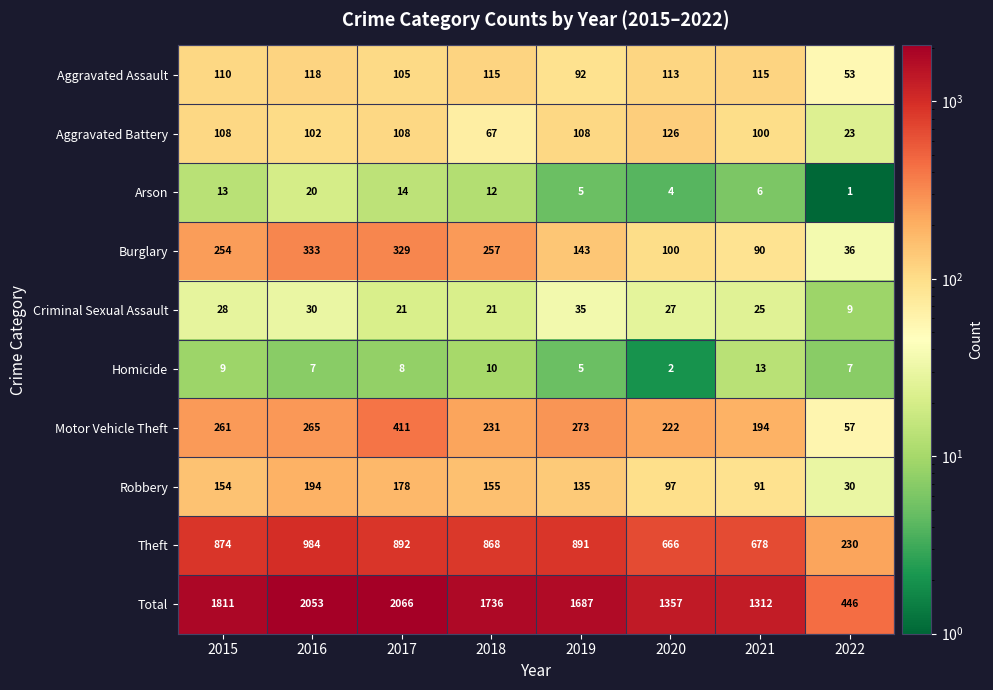

What is the sum of the Burglary values at 2022 and 2018?

293